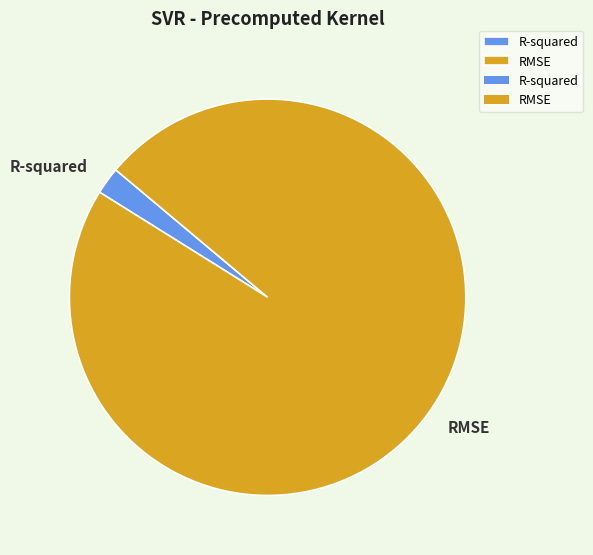

Do RMSE and R-squared together represent more than half of the pie?

Yes